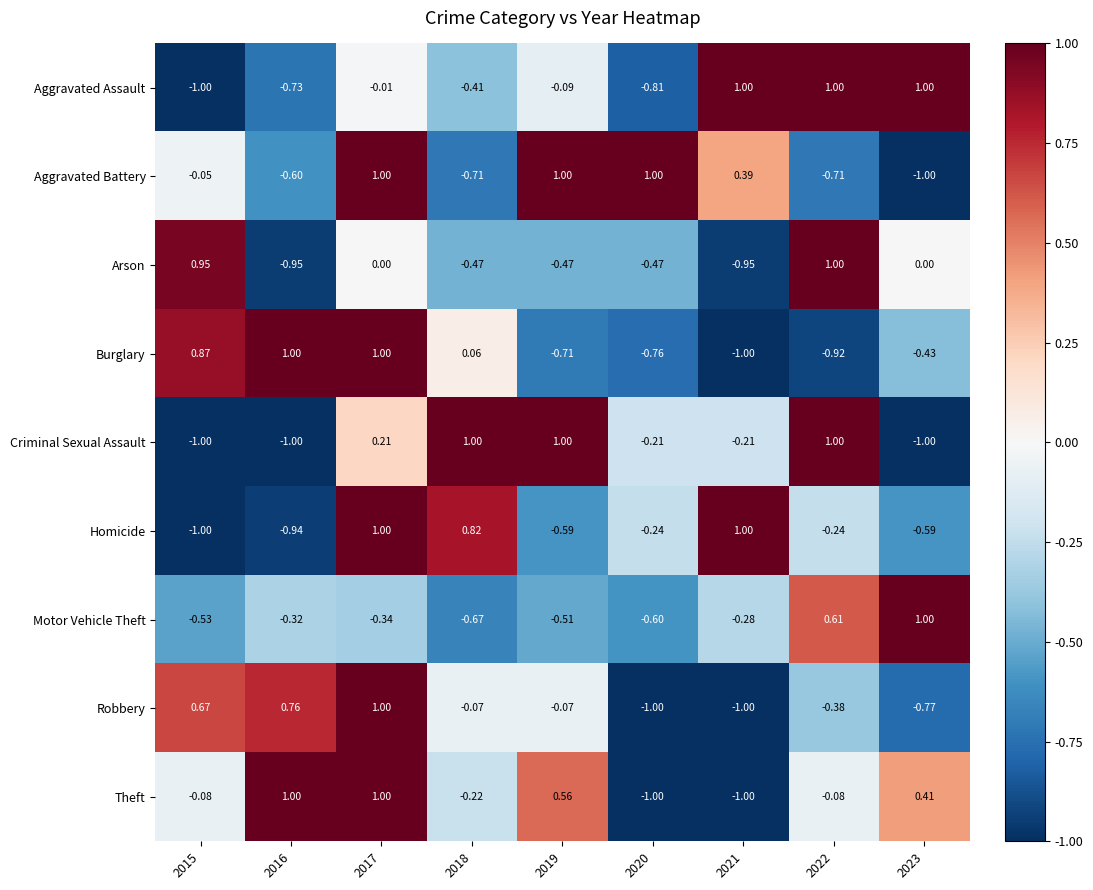

How many distinct data groups are displayed?

9